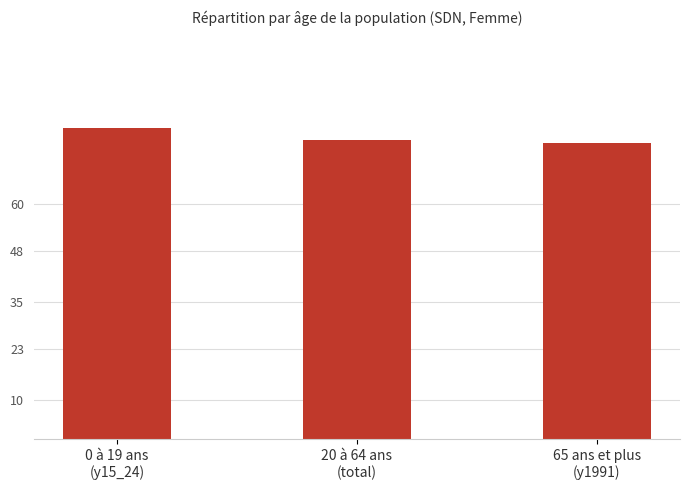

How many data points does each series have?

3